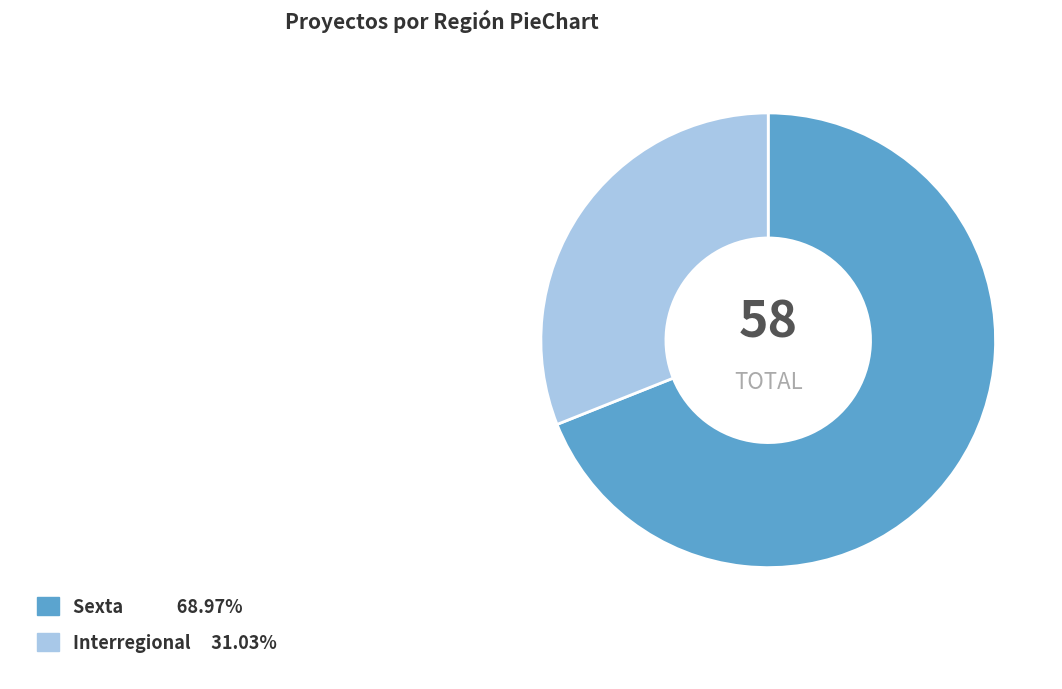

Rank the categories by value from highest to lowest.

Sexta, Interregional